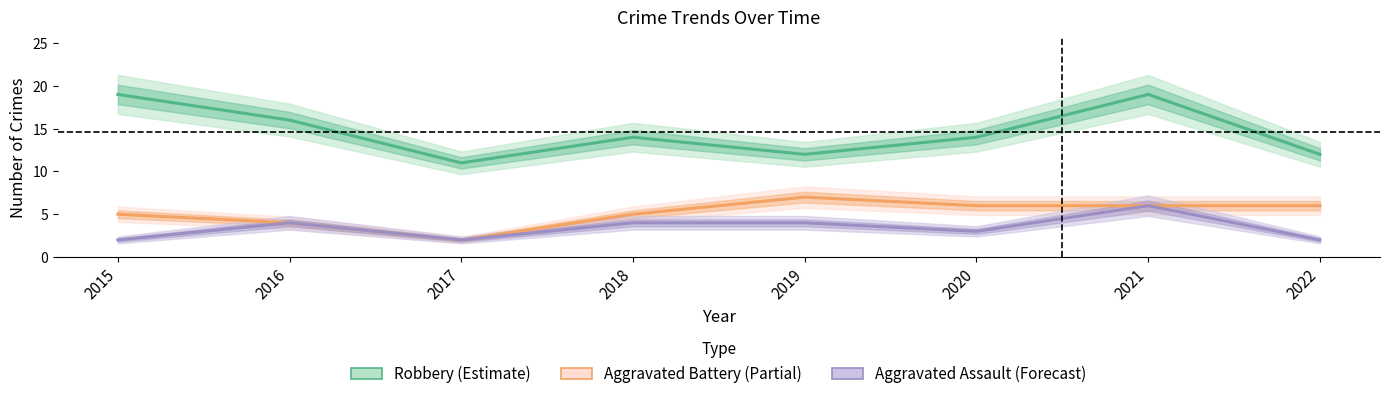

Rank the series by their average value, from highest to lowest.

Robbery (Estimate), Aggravated Battery (Partial), Aggravated Assault (Forecast)